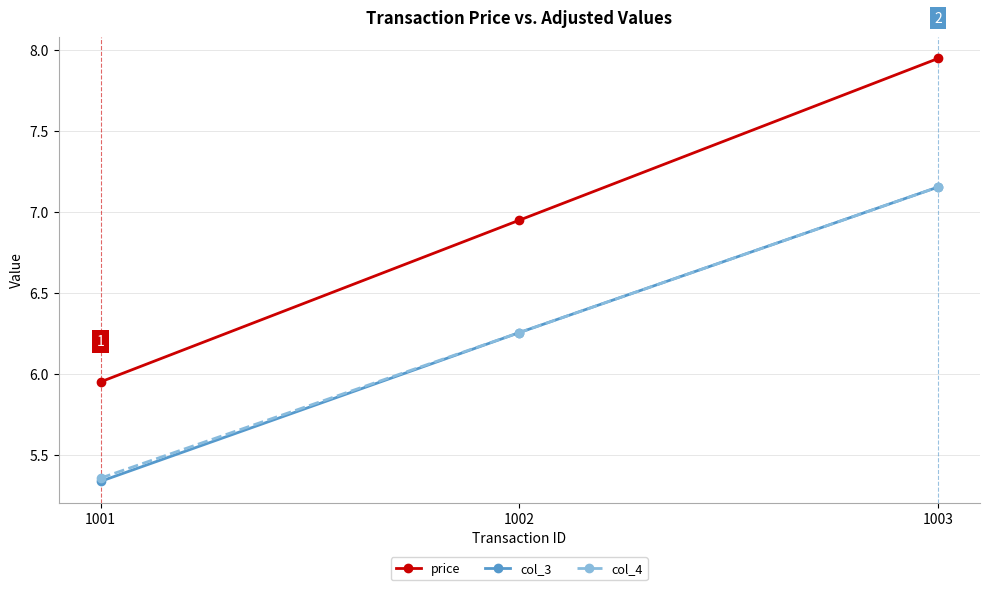

What is the difference between the highest and lowest values at 1002?

0.7